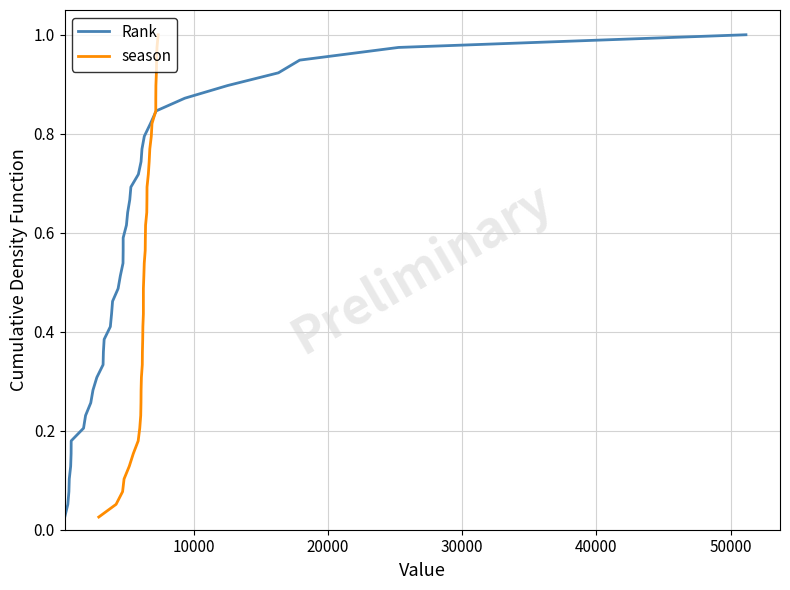

Is it true that season equals 0.8 at 17?

False